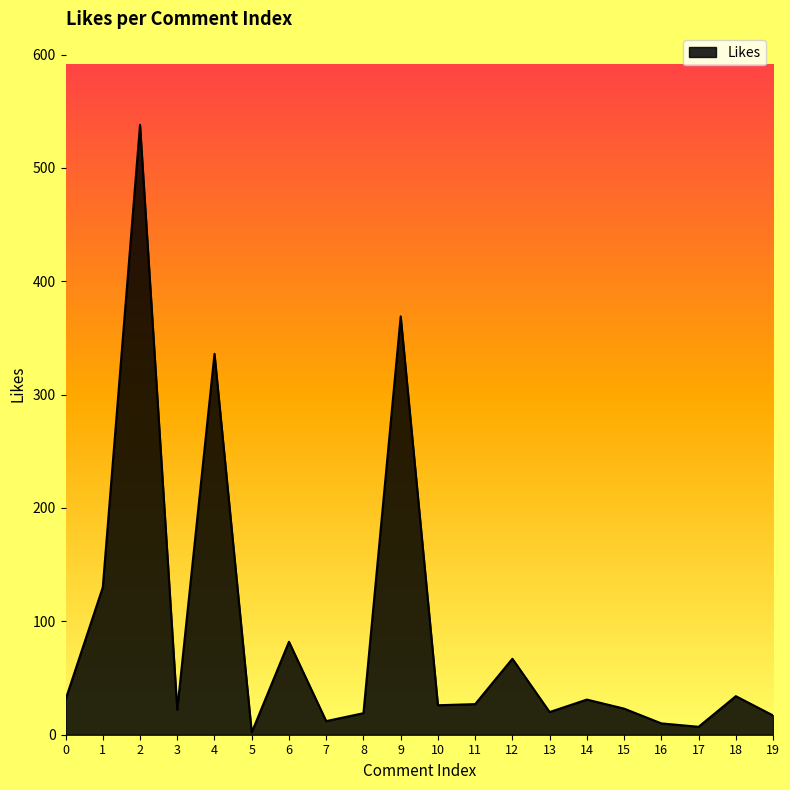

What is the ratio of the value at 5 to the value at 7?

0.2